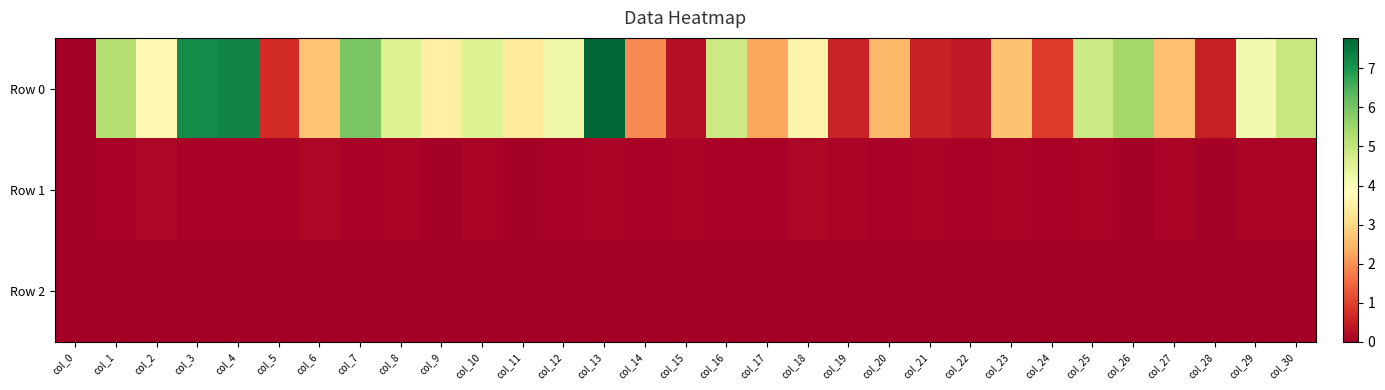

What is the total value across all series at col_12?

4.3